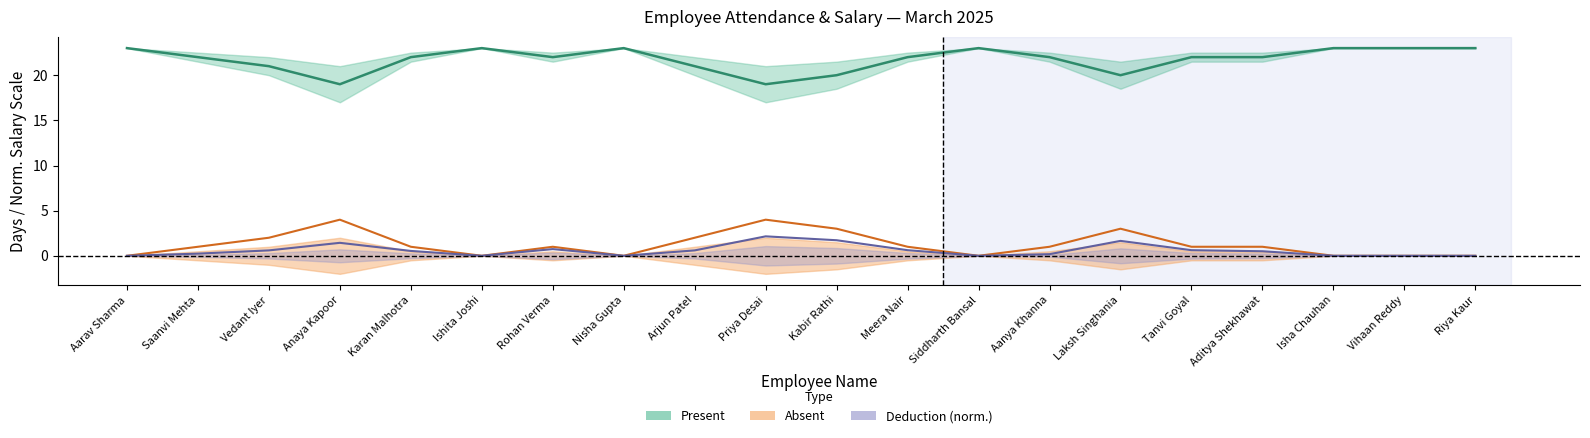

What are all the series names shown in the legend?

Present, Absent, Deduction